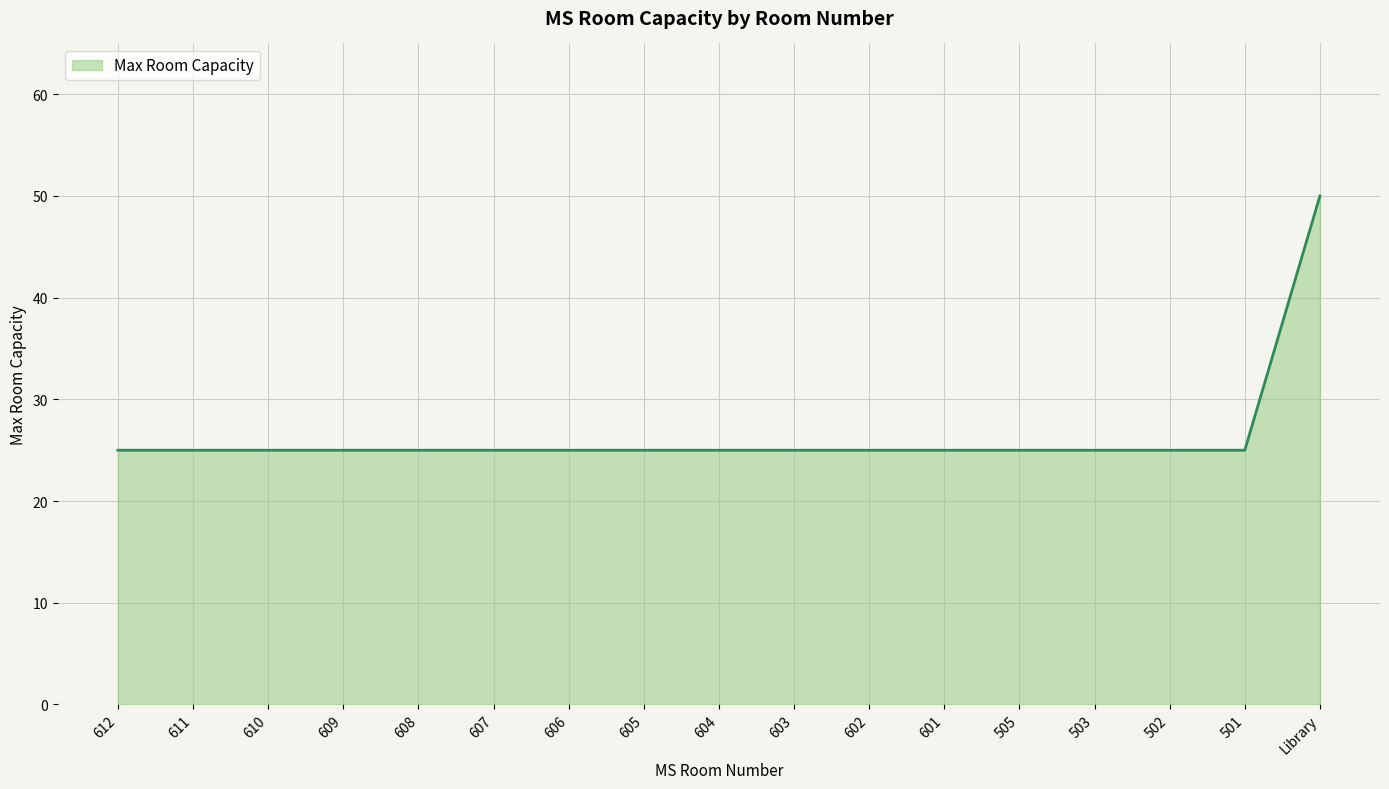

Reading right to left, extract all data points from this chart.

Library=50	501=25	502=25	503=25	505=25	601=25	602=25	603=25	604=25	605=25	606=25	607=25	608=25	609=25	610=25	611=25	612=25